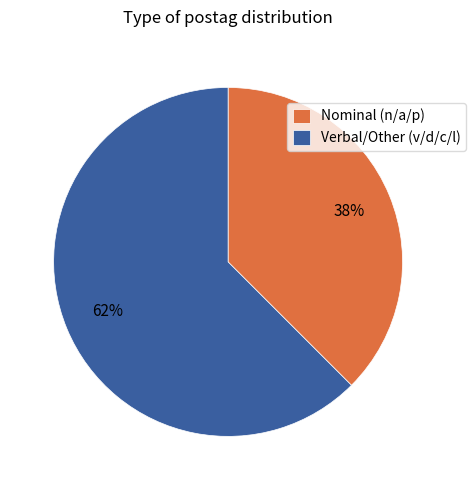

Between Nominal (n/a/p) and Verbal/Other (v/d/c/l), which is larger?

Verbal/Other (v/d/c/l)